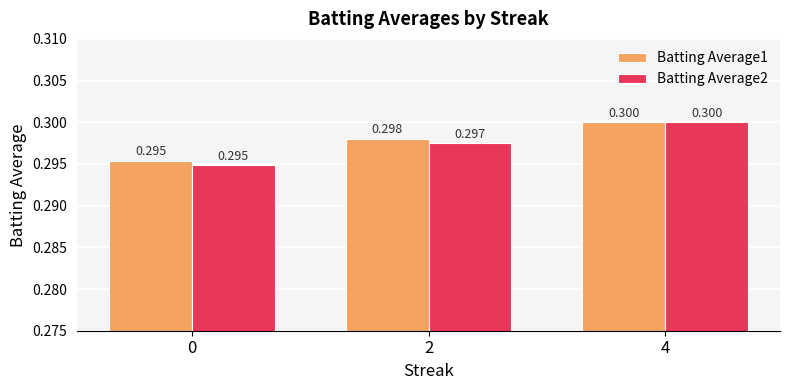

What is the value of the Batting Average1 bar at the 2nd from the left?

0.3